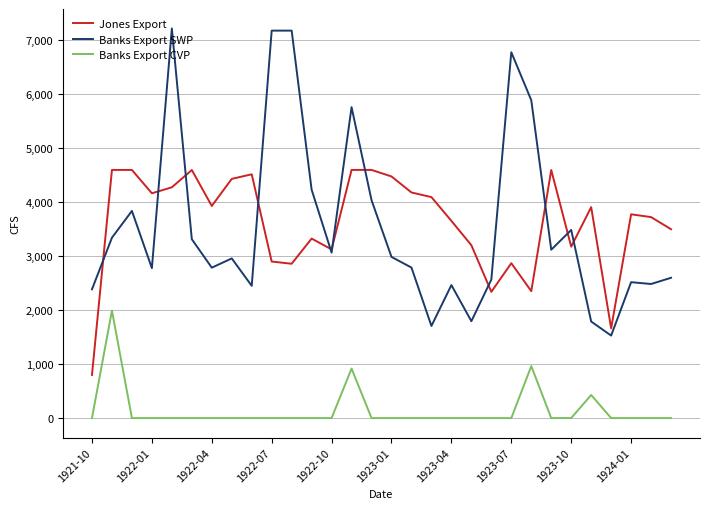

True or false: Banks Export SWP has more than 2 interior local peaks.

True